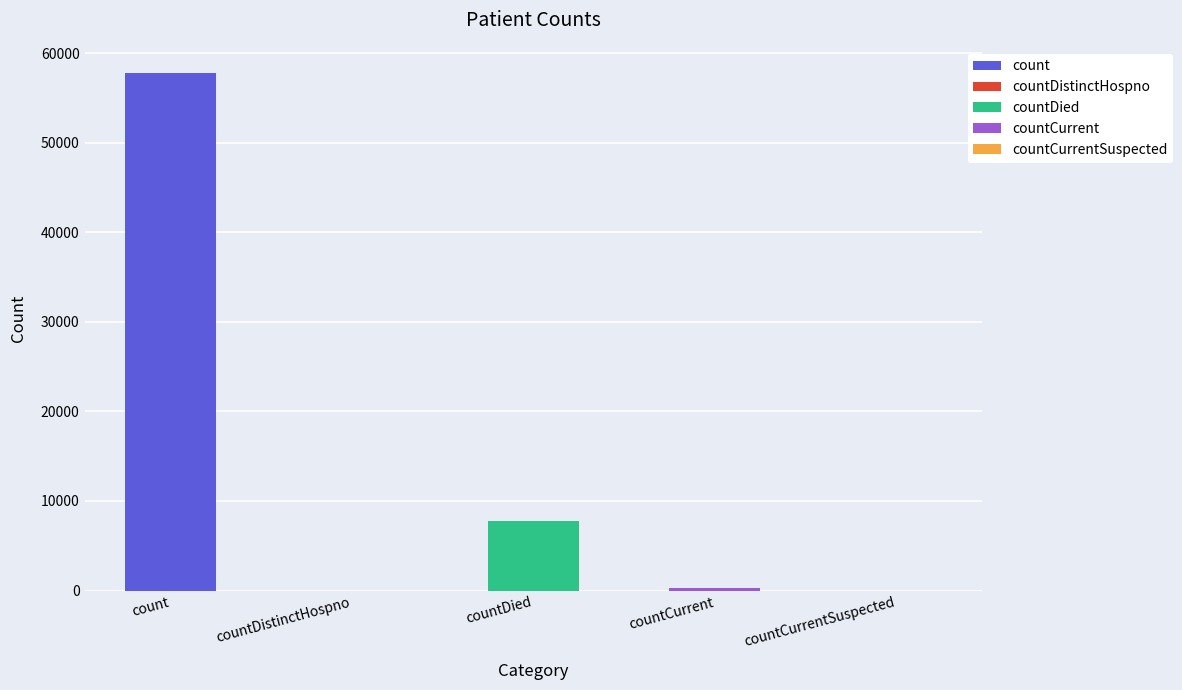

Is it true that the value at countCurrentSuspected is 36278?

False